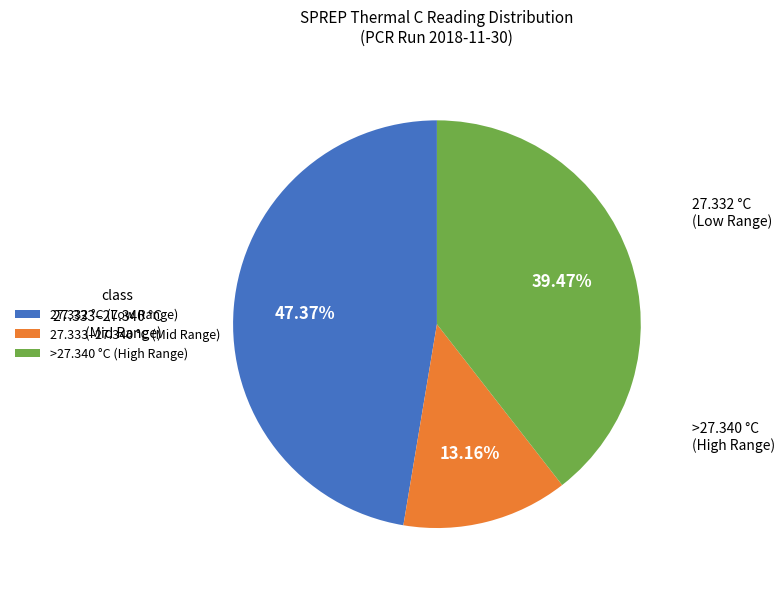

Which category has the biggest portion of the pie?

27.332 °C (Low Range)